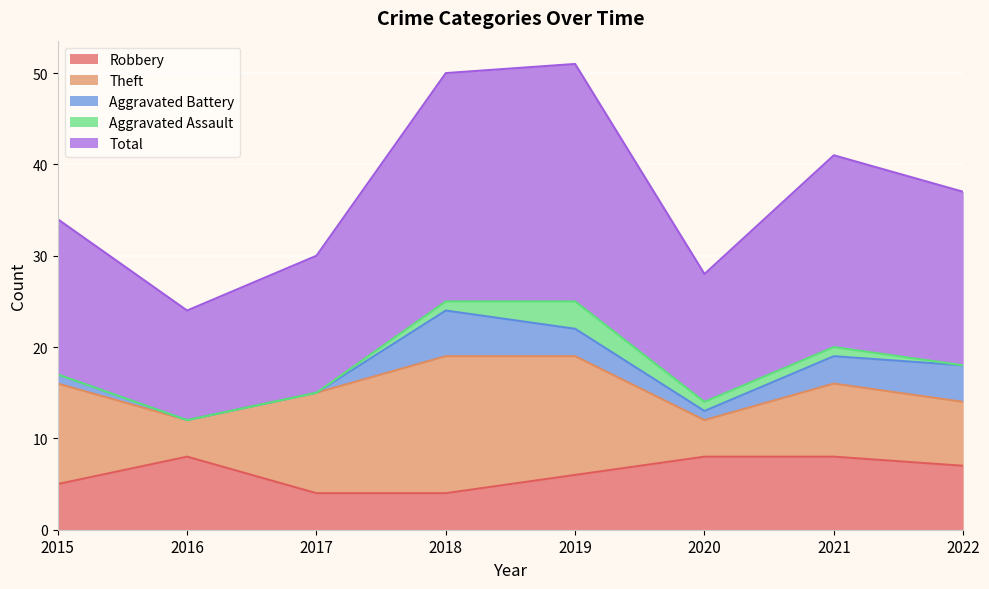

Does the chart display data point markers on the line(s)?

No